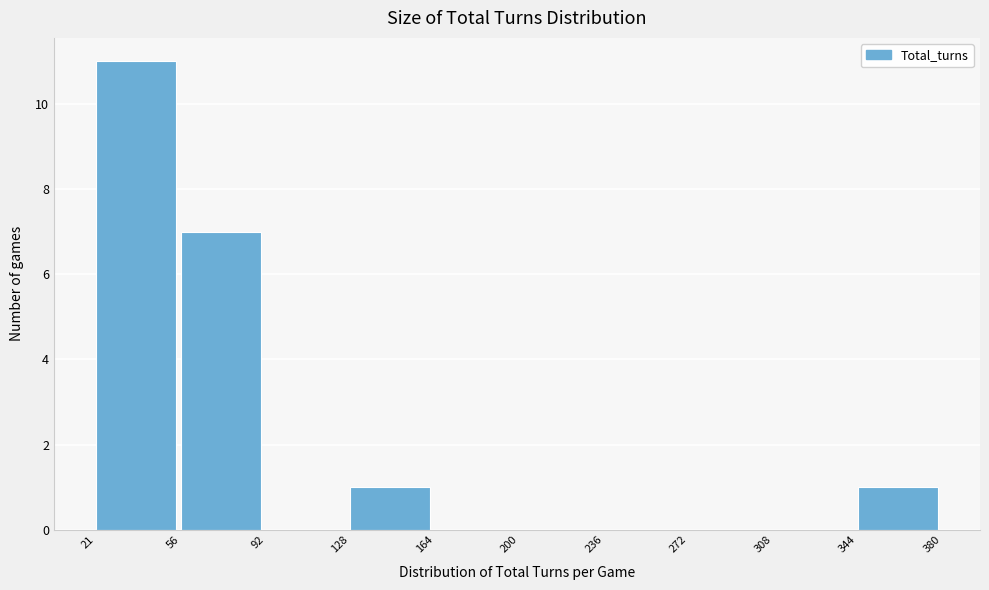

Reading left to right, list every bar in this chart as the range it spans on the x-axis followed by its height. The values are not printed on the chart, so give them approximately, as read against the axis.

21 to 56: 11
56 to 92: 7
92 to 128: 0
128 to 164: 1
164 to 200: 0
200 to 236: 0
236 to 272: 0
272 to 308: 0
308 to 344: 0
344 to 380: 1